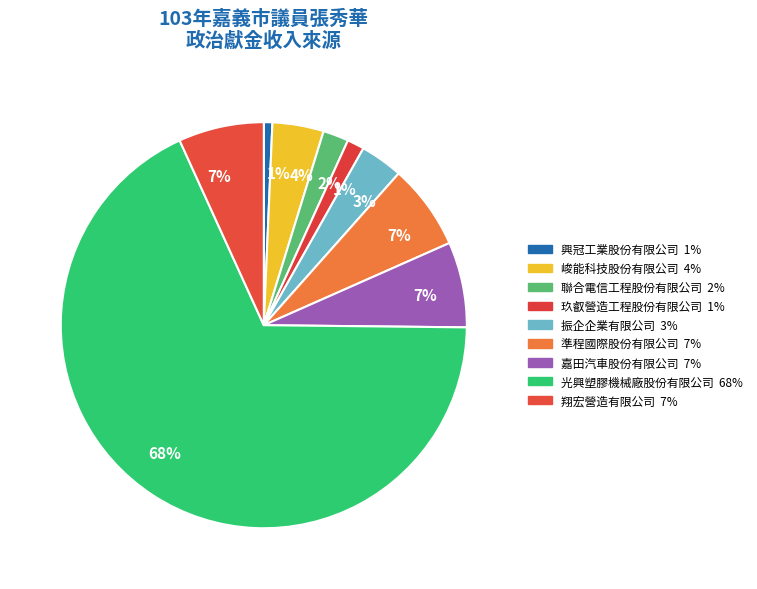

Count the number of slices in the pie.

9